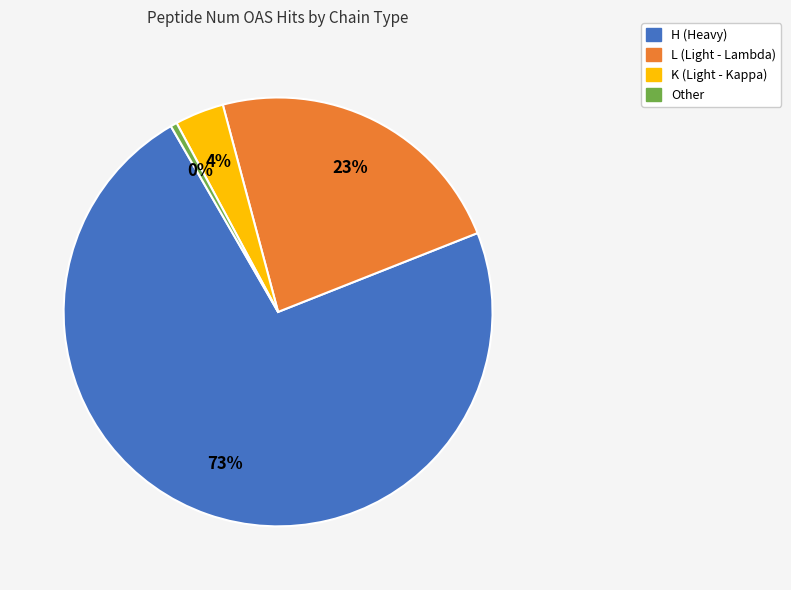

To the nearest percent, what is the average slice percentage?

25%